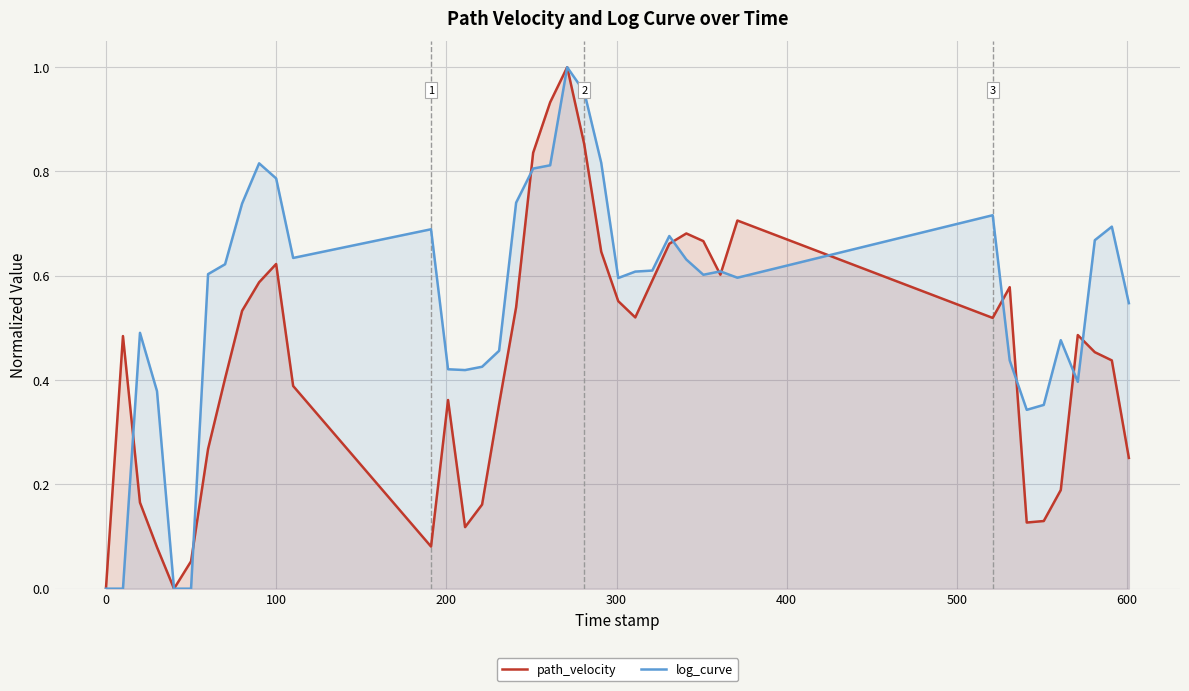

How many times do path_velocity and log_curve cross each other?

11